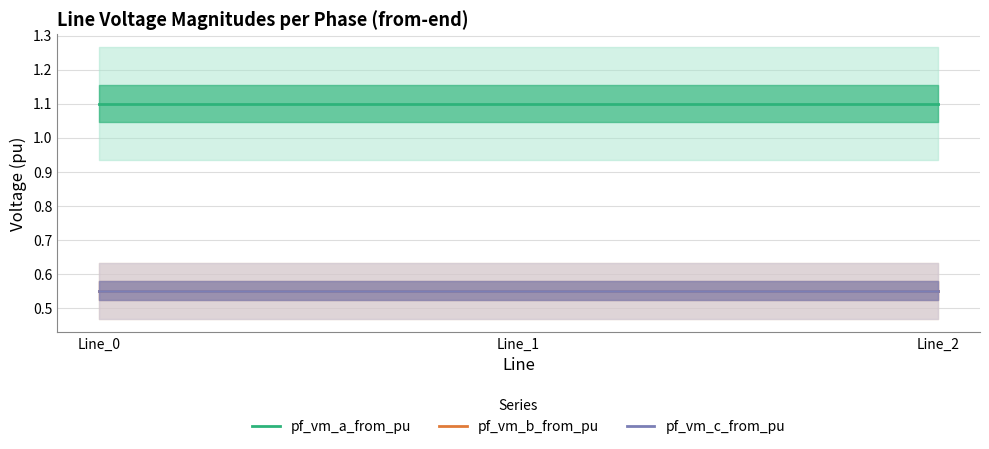

Reading right to left, what are all the values shown in this chart?

pf_vm_a_from_pu: Line_2=1.1	Line_1=1.1	Line_0=1.1
pf_vm_b_from_pu: Line_2=0.6	Line_1=0.6	Line_0=0.6
pf_vm_c_from_pu: Line_2=0.6	Line_1=0.6	Line_0=0.6